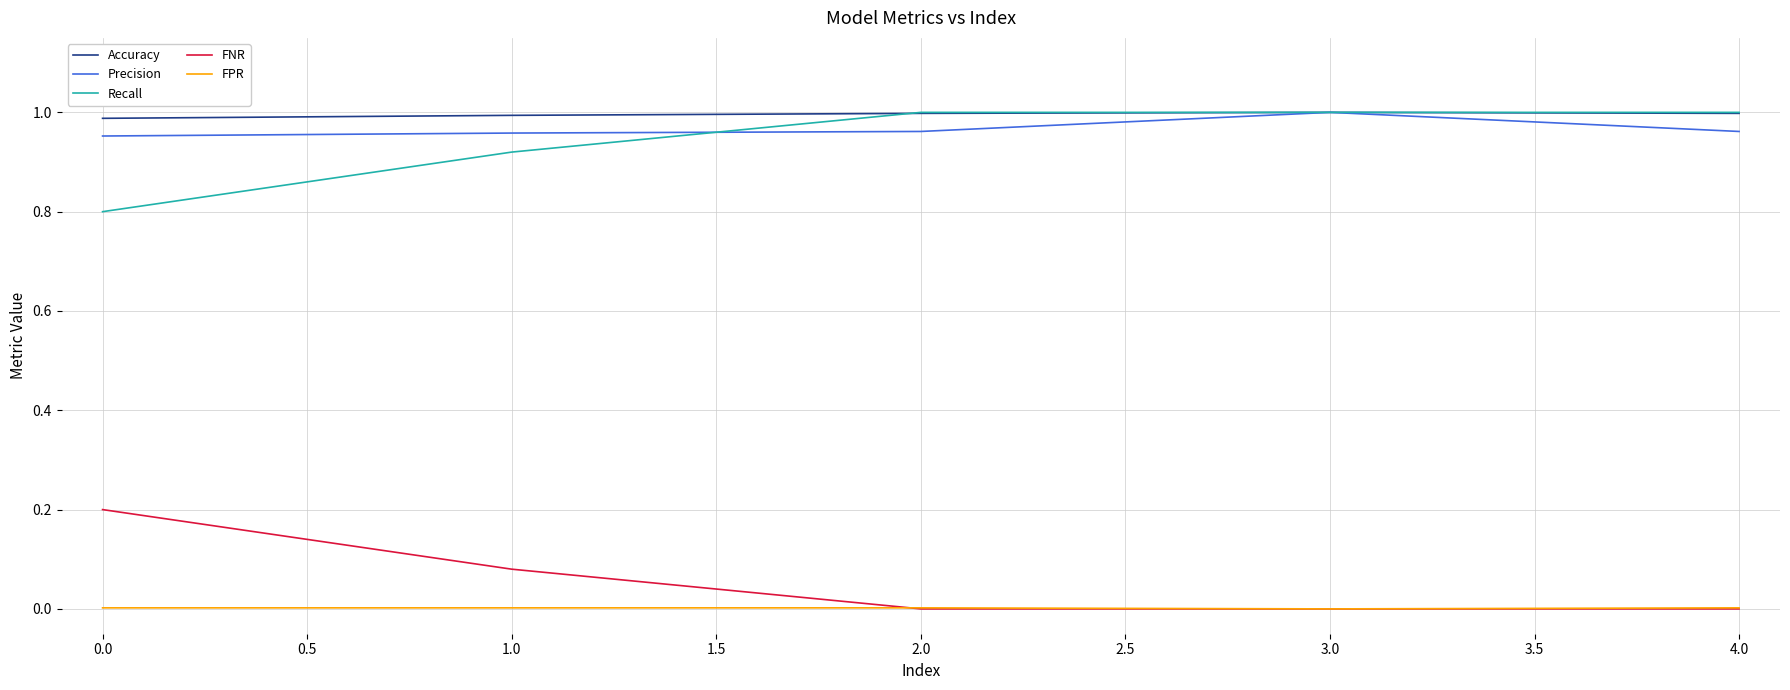

What is the difference between the maximum and minimum values in the Recall series?

0.2